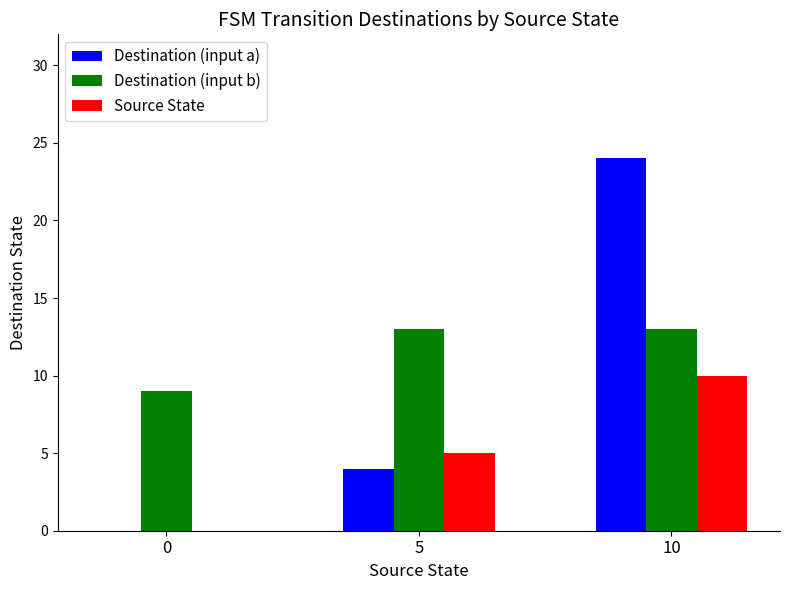

What is the total value across all series at 10?

47